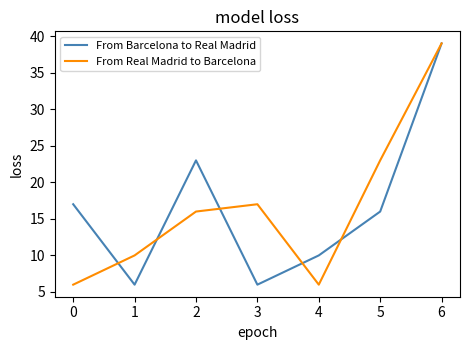

How many From Real Madrid to Barcelona values are between 6 and 23?

6